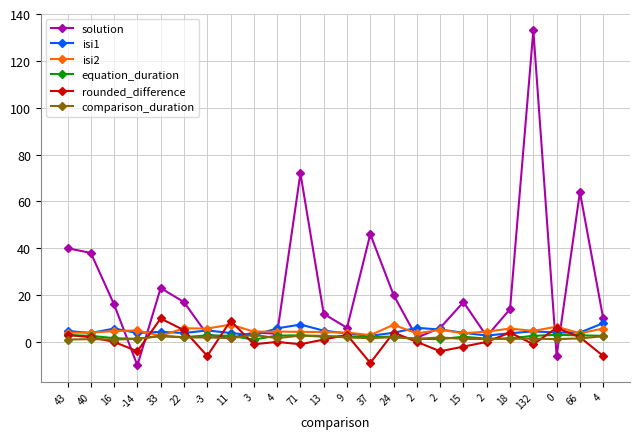

Count the number of categories in the chart.

24